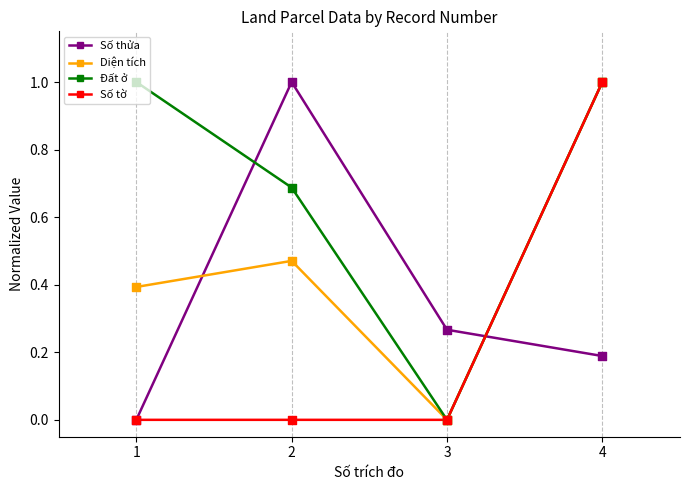

What is the total value across all series at 4?

3.2